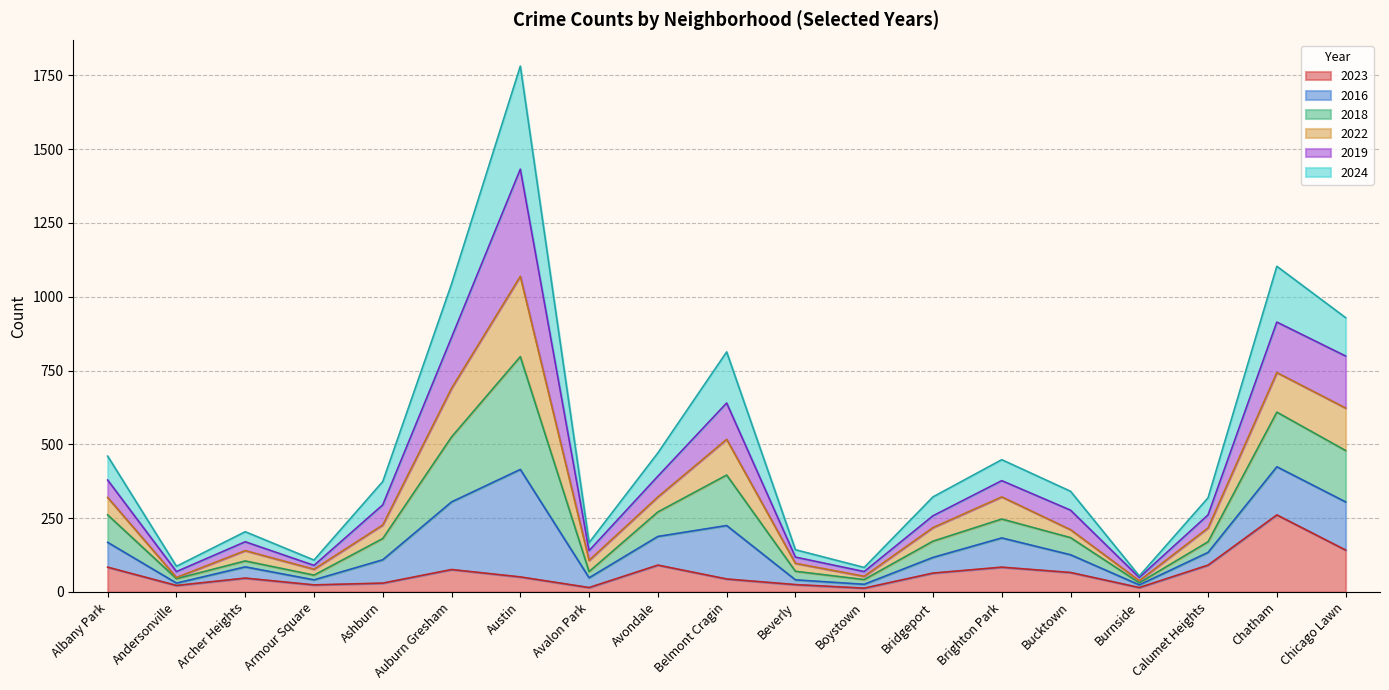

What is the label of the 5th point from the right?

Bucktown